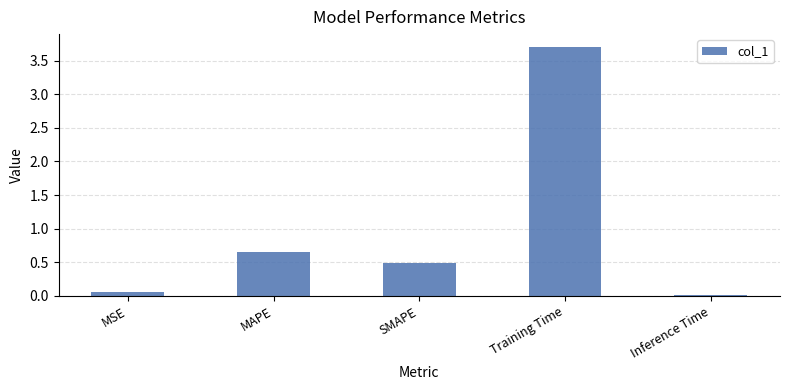

What is the average value?

1.0